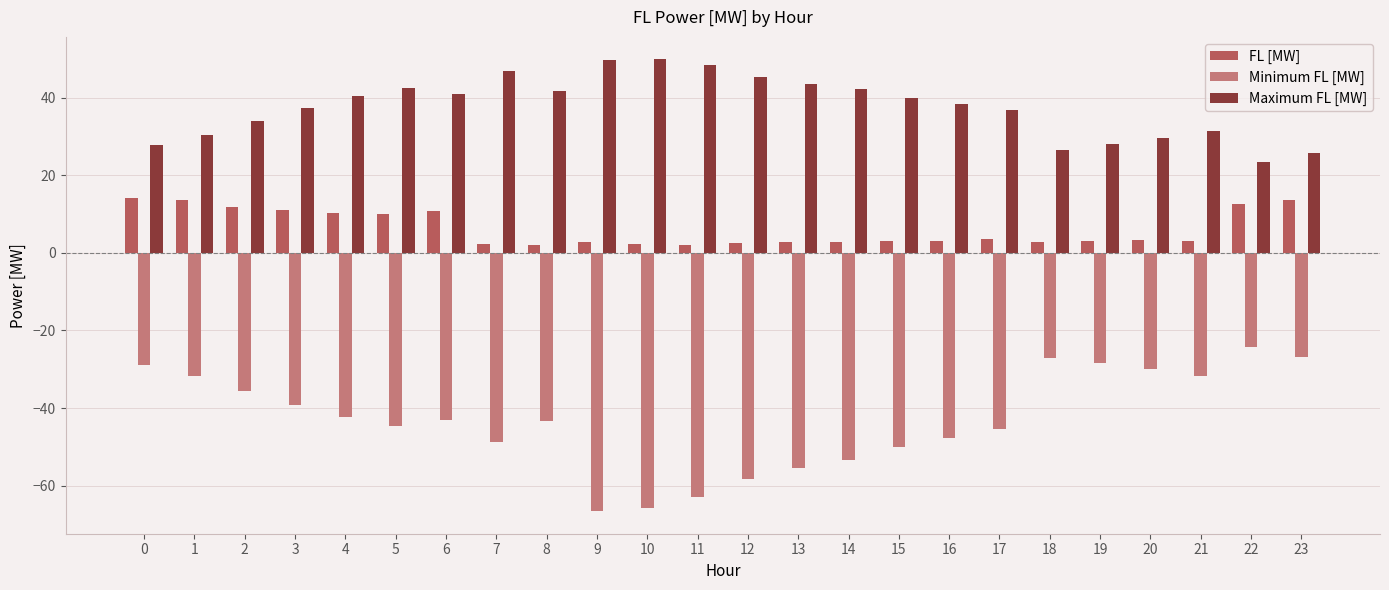

At 22, list the series in order from smallest to largest.

Minimum FL [MW], FL [MW], Maximum FL [MW]